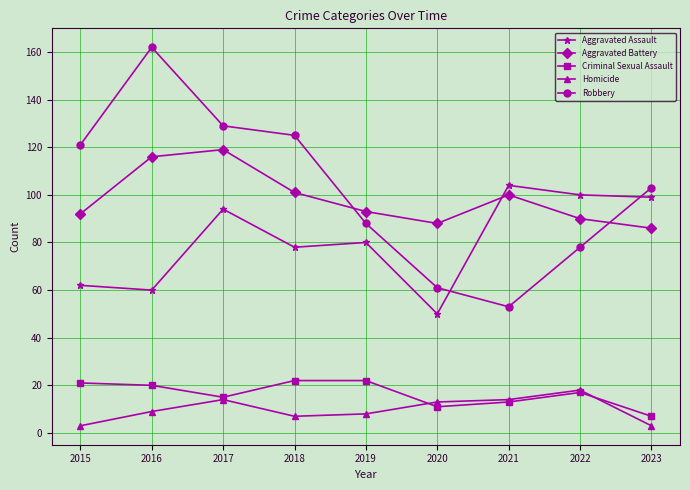

What is the highest value of the Criminal Sexual Assault series?

22